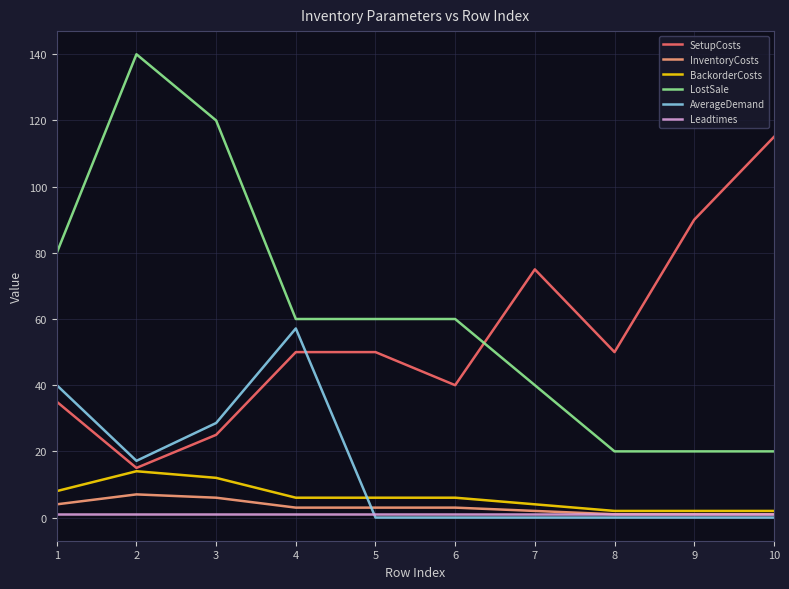

True or false: SetupCosts and Leadtimes cross at least once.

False